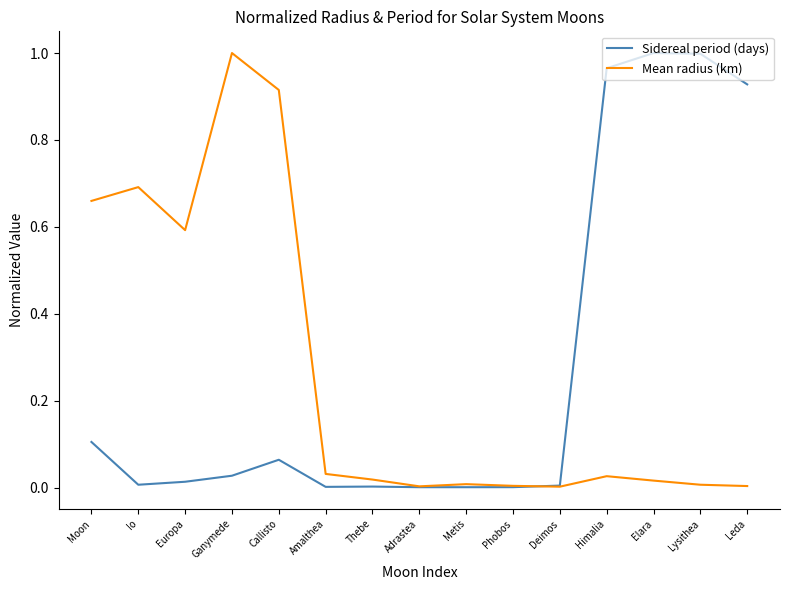

Between Europa and Amalthea, which series saw the biggest shift?

Mean radius (km)